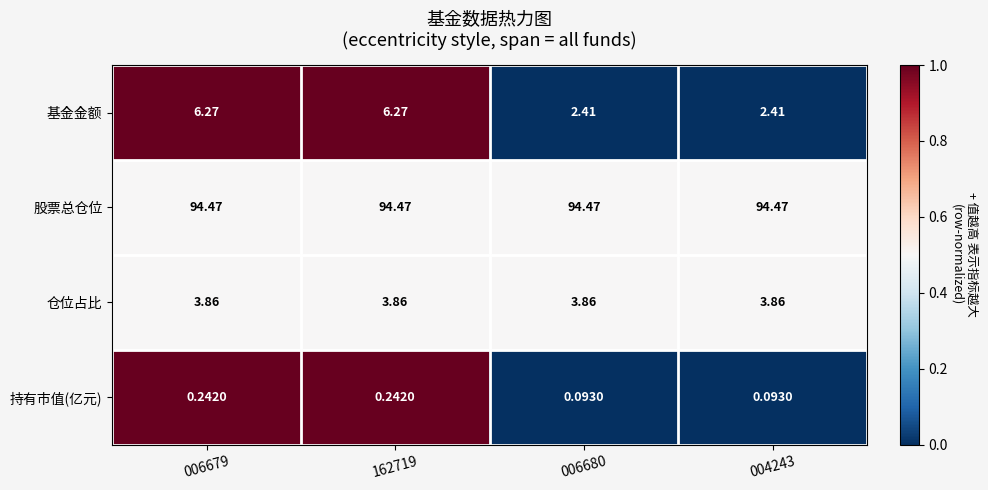

Is the value of 持有市值(亿元) at 006679 greater than the value of 仓位占比 at 006680?

No